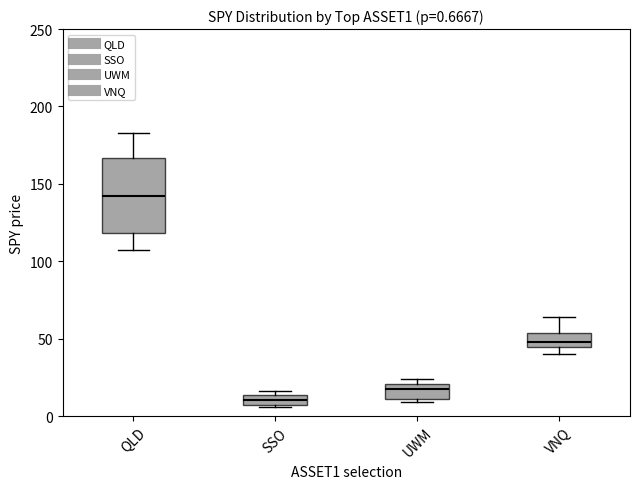

Which box is the tallest, from its lower edge to its upper edge?

QLD